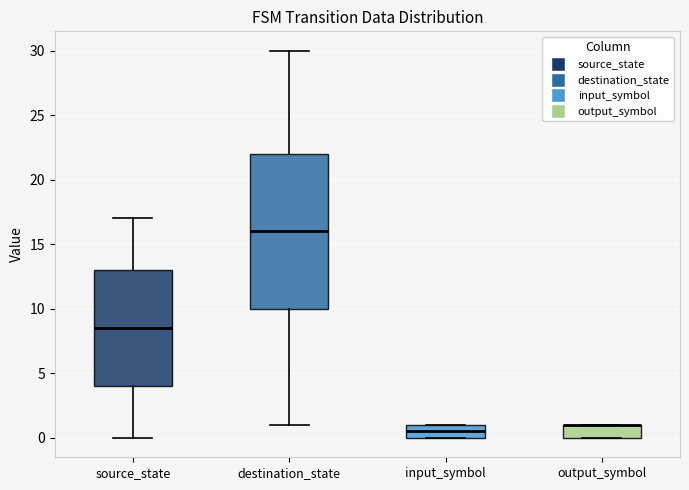

Reading left to right, transcribe this box plot: for each box, give where its median line is, the range the box spans, and where its two whiskers end, as read against the y-axis. The values are not printed on the chart, so give them approximately, as read against the axis.

source_state: median 8.5, box 4.0 to 13.0, whiskers 0.0 to 17.0
destination_state: median 16.0, box 10.0 to 22.0, whiskers 1.0 to 30.0
input_symbol: median 0.5, box 0.0 to 1.0, whiskers 0.0 to 1.0
output_symbol: median 1.0 (drawn on the box's upper edge), box 0.0 to 1.0, whiskers 0.0 to 1.0